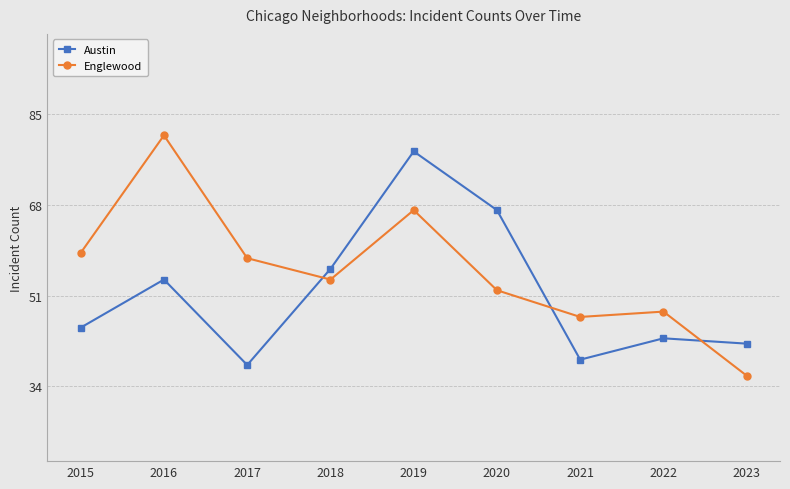

True or false: Austin has a value of 56 at 2018.

True